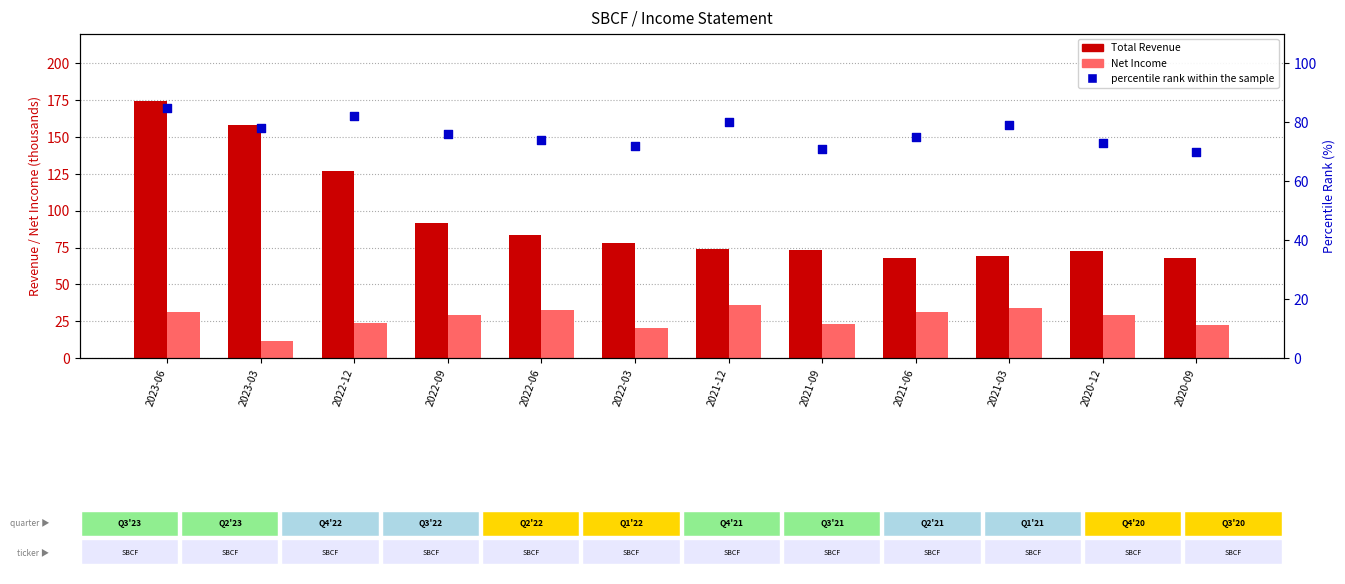

Which series contains the highest Y value?

Total Revenue